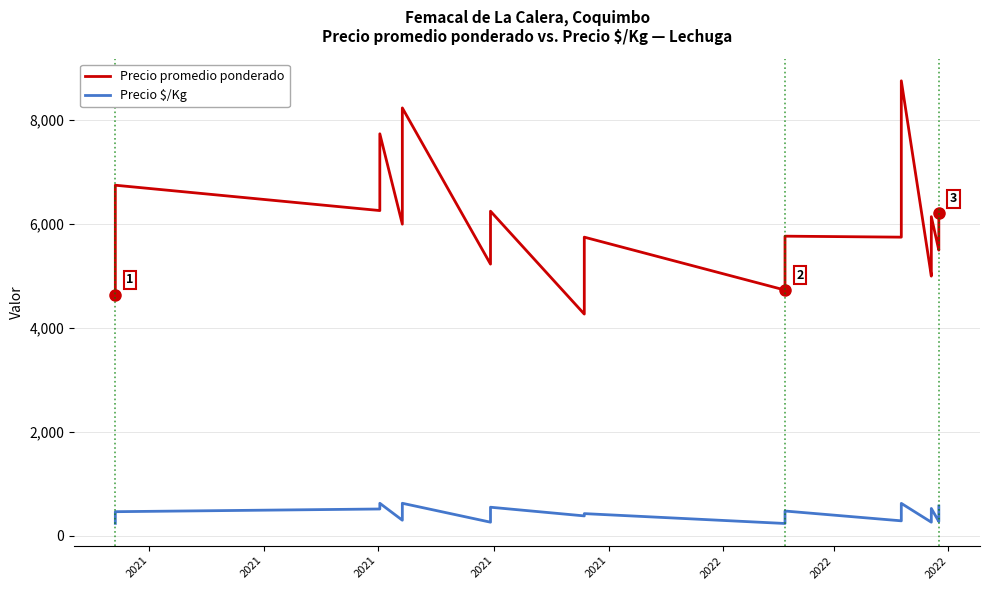

What are all the series names shown in the legend?

Precio promedio ponderado, Precio $/Kg